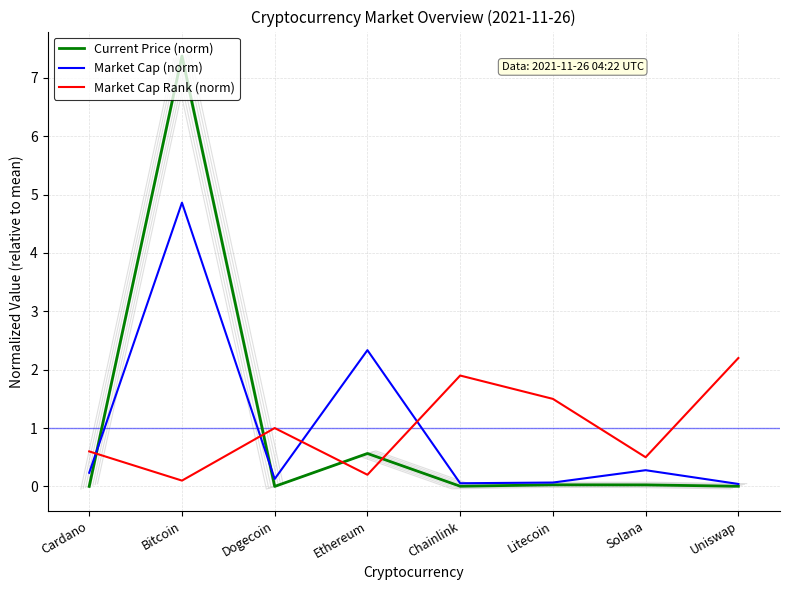

The Market Cap (norm) series shows 0.5 at Solana. True or false?

False